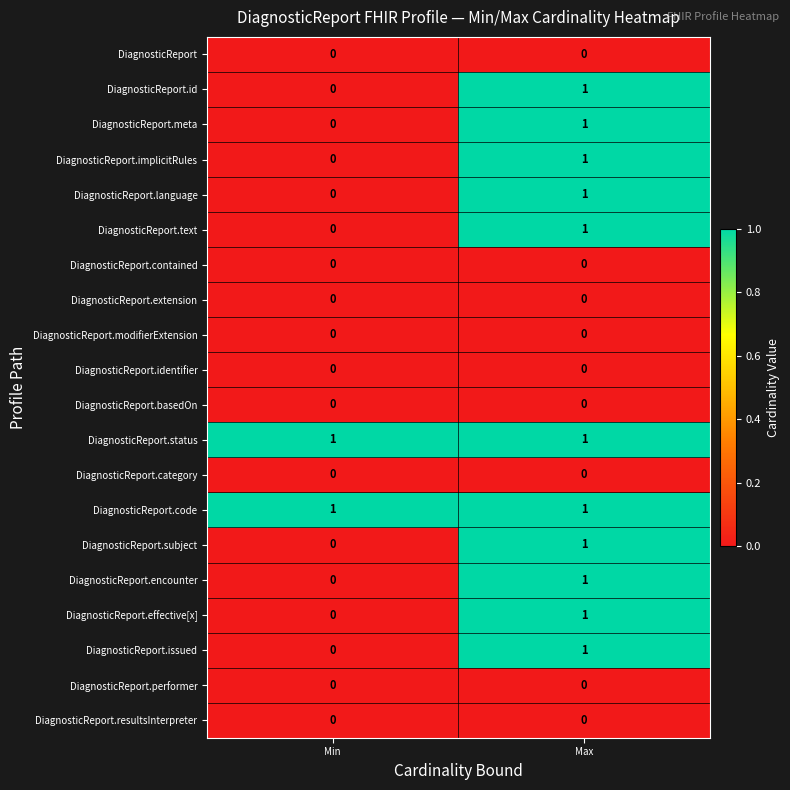

List the labels in order of DiagnosticReport.implicitRules value, largest first.

Max, Min